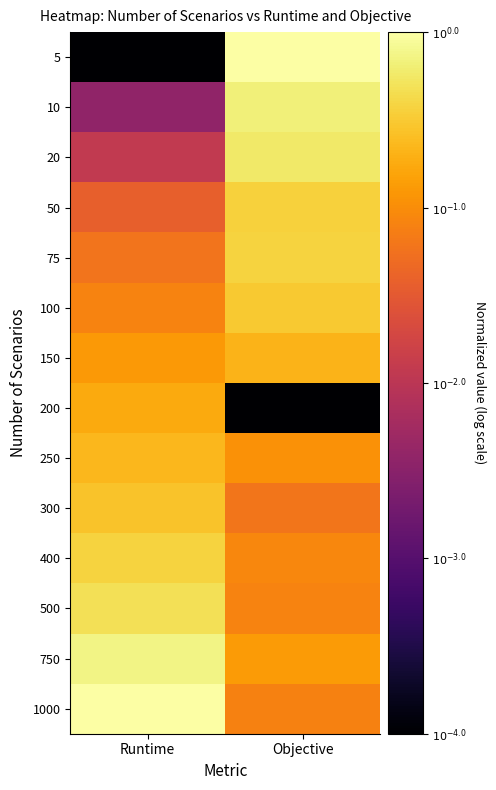

At which category is the sum across all series the highest?

Objective